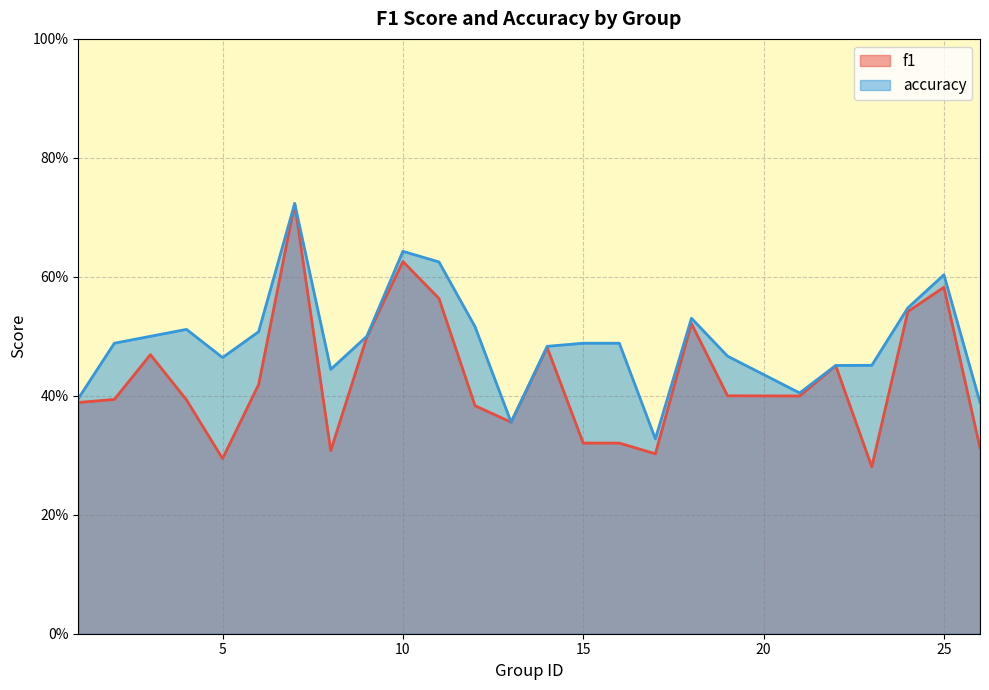

At which category does f1 reach its first local valley?

5